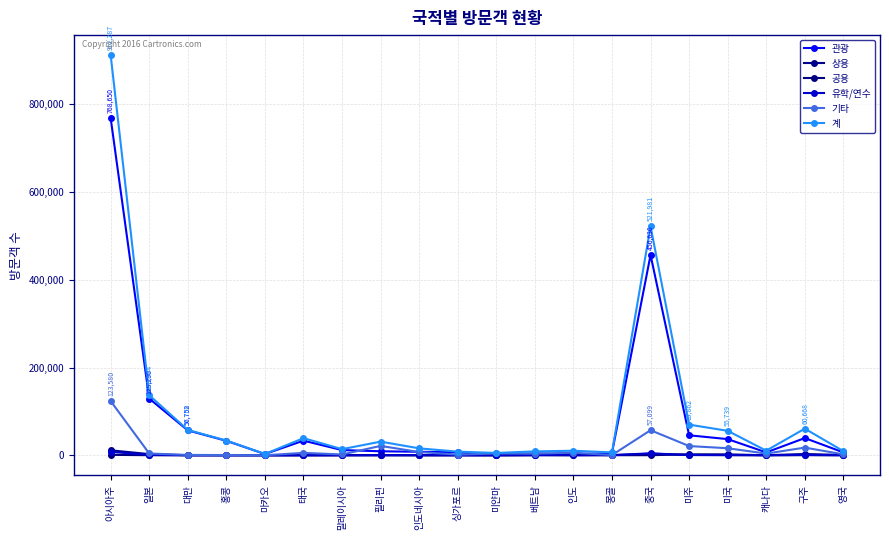

Is it true that 공용 equals 5 at 말레이시아?

True